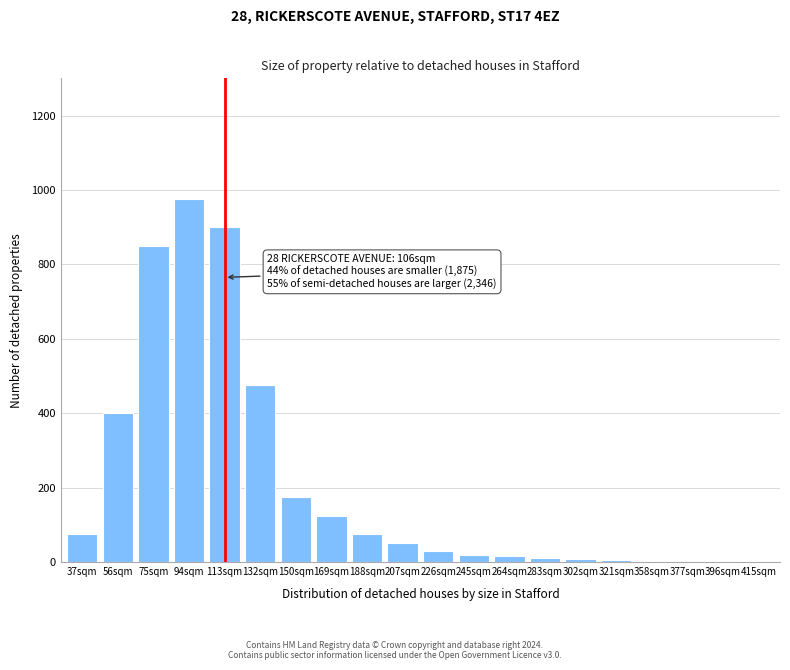

What is the greatest value displayed?

975